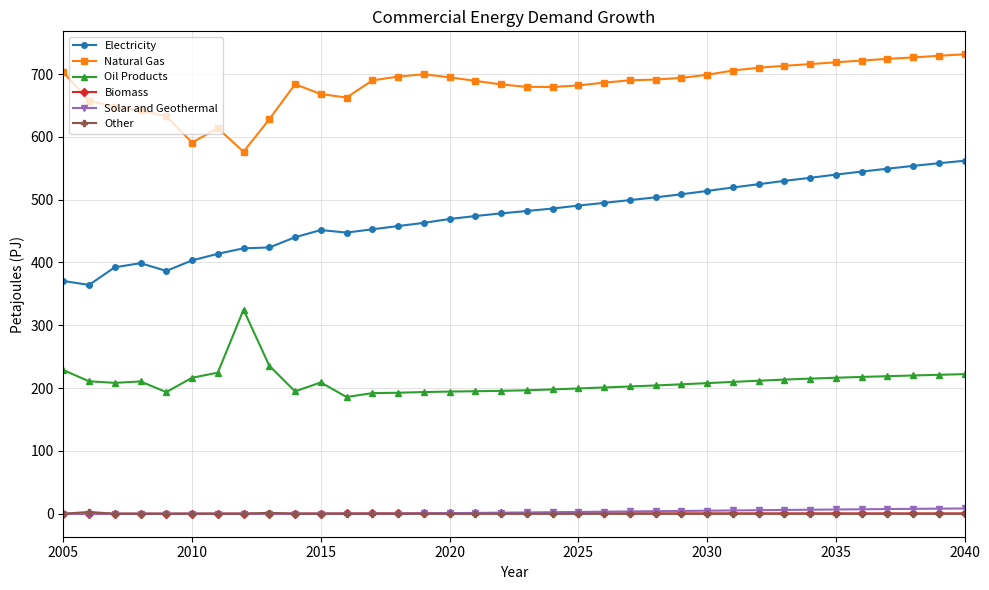

True or false: Oil Products and Natural Gas intersect in this chart.

False